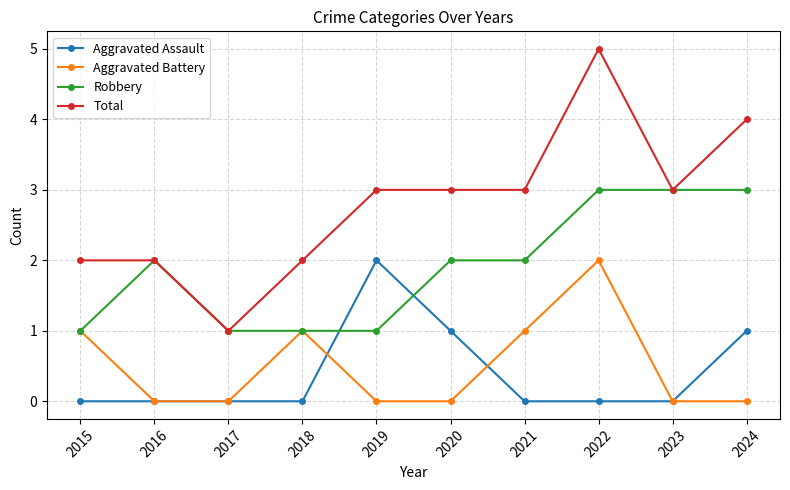

Rank the series at 2022 from highest to lowest value.

Total, Robbery, Aggravated Battery, Aggravated Assault